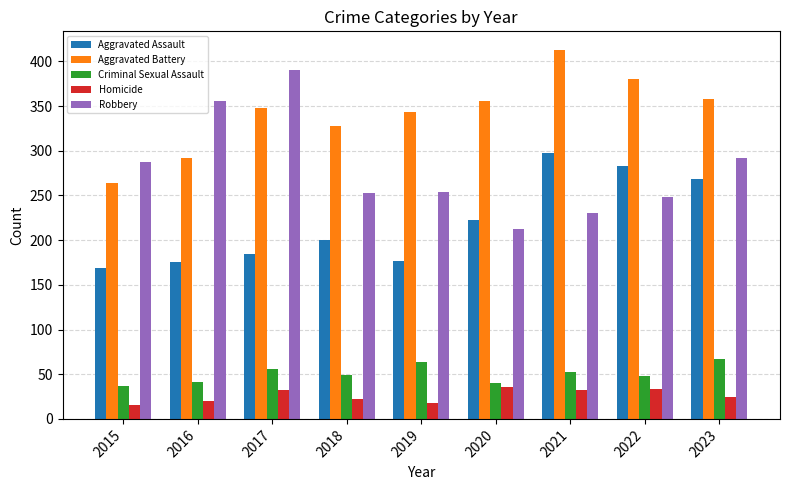

At which label does Robbery first exceed 254?

2015